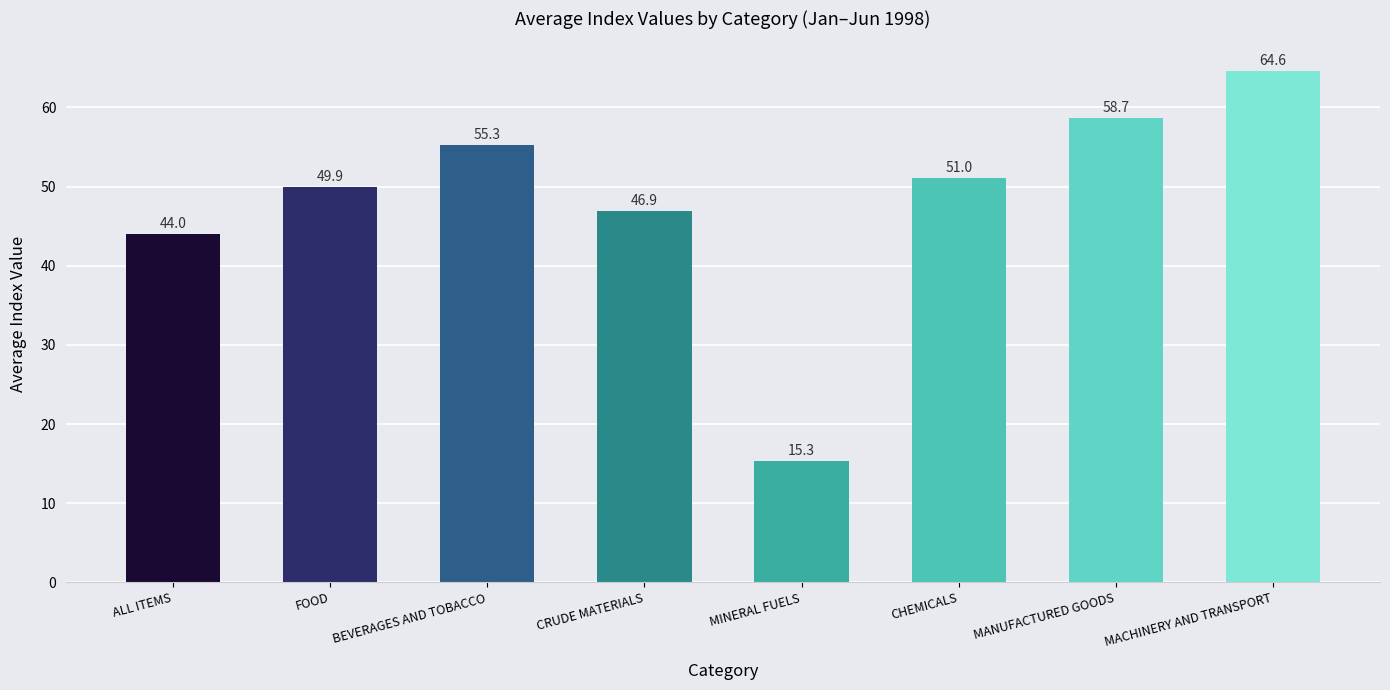

What is the value of the 8th bar from the left?

64.6